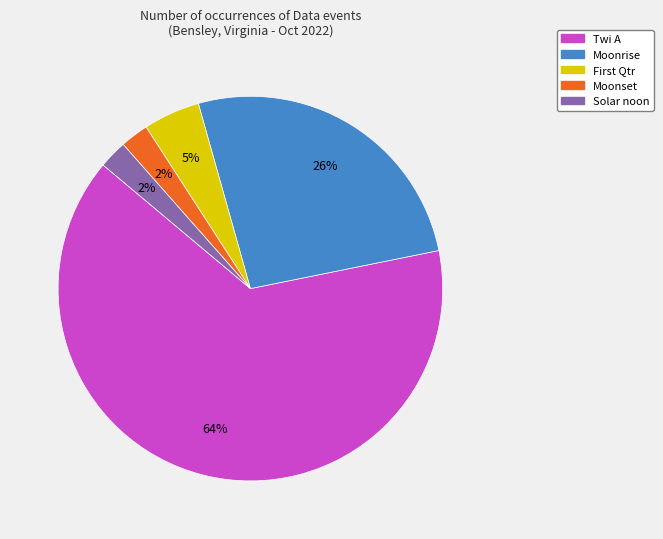

How many slices are in this pie chart?

5